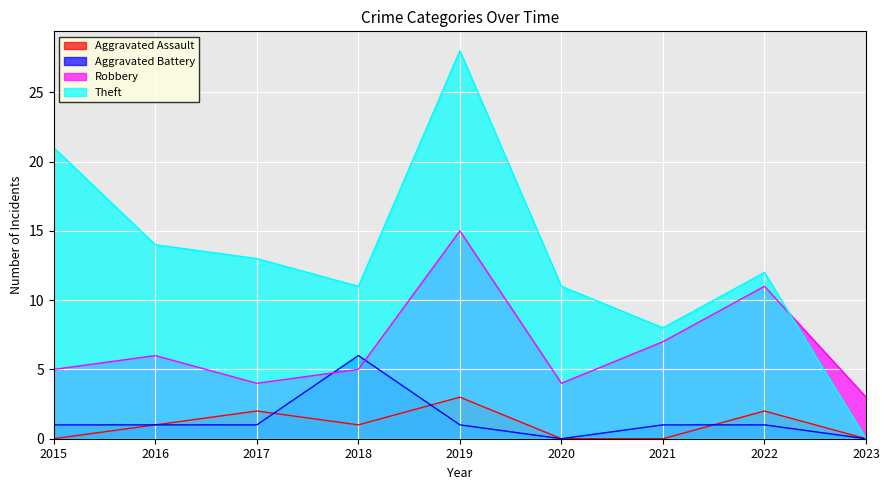

What is the minimum value for Robbery?

3